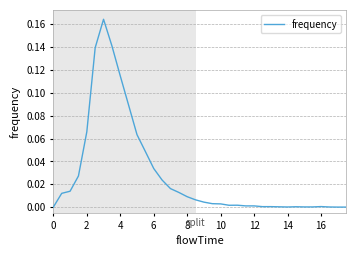

Reading left to right, list all the values displayed in this chart.

0.0	0.0	0.0	0.0	0.1	0.1	0.2	0.1	0.1	0.1	0.1	0.0	0.0	0.0	0.0	0.0	0.0	0.0	0.0	0.0	0.0	0.0	0.0	0.0	0.0	0.0	0.0	0.0	0.0	0.0	0.0	0.0	0.0	0.0	0.0	0.0